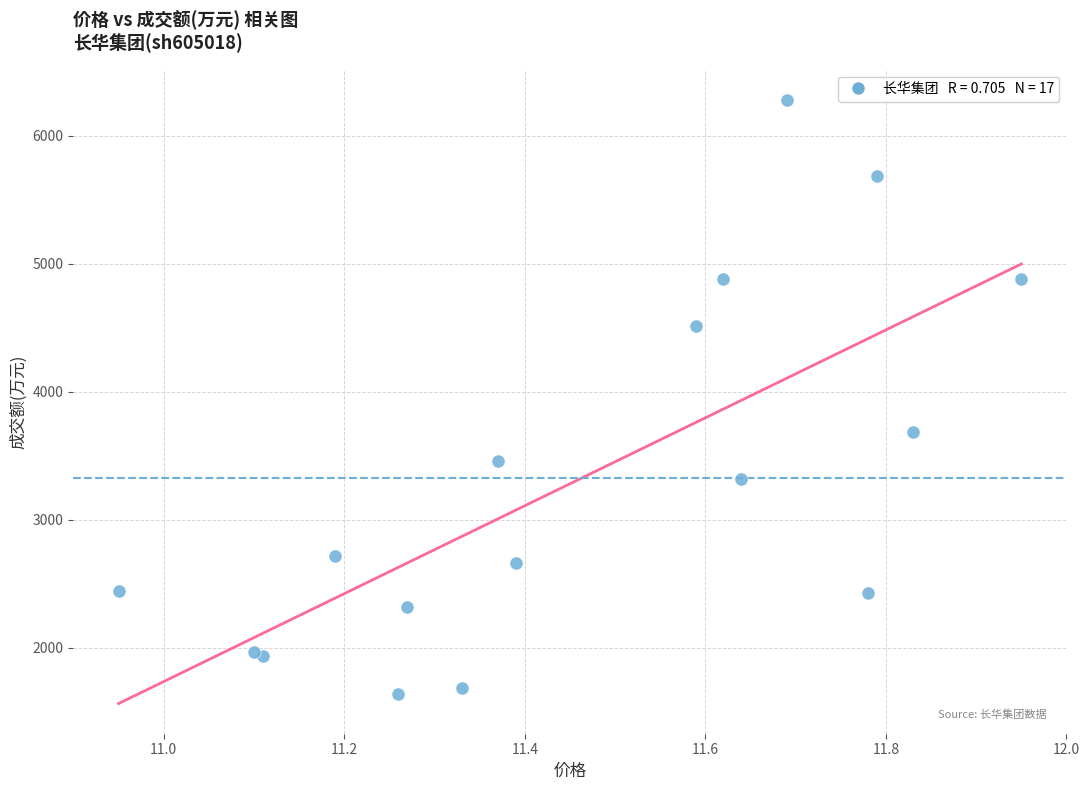

What Y value in the scatter plot is closest to 3959?

3683